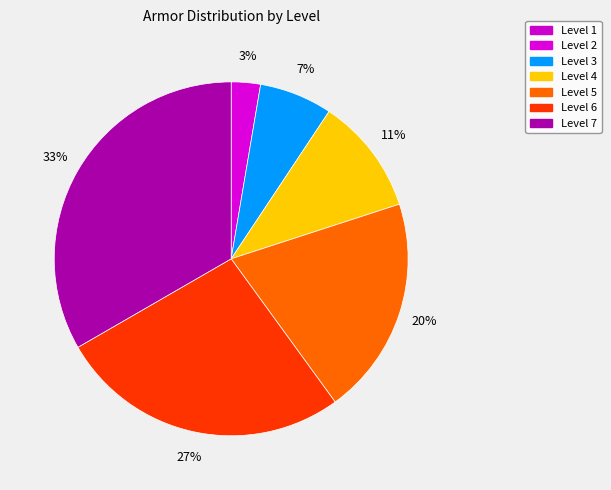

Do Level 2 and Level 6 together represent more than half of the pie?

No